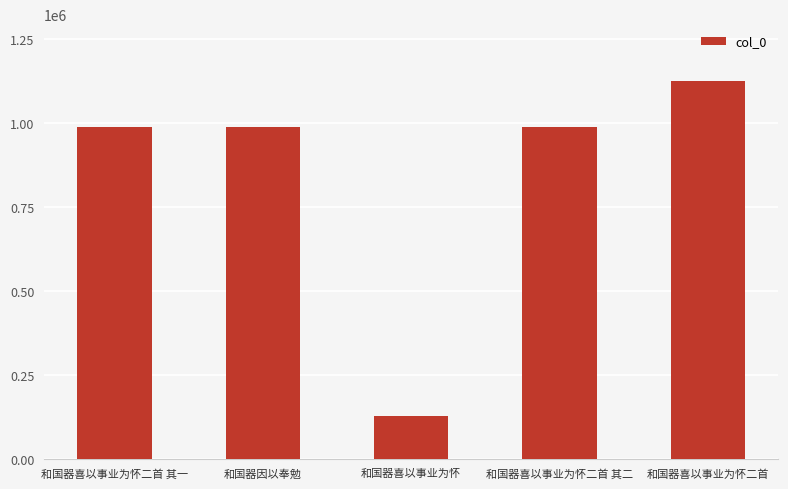

What is the difference between the values at 和国器喜以事业为怀 and 和国器喜以事业为怀二首 其一?

861595